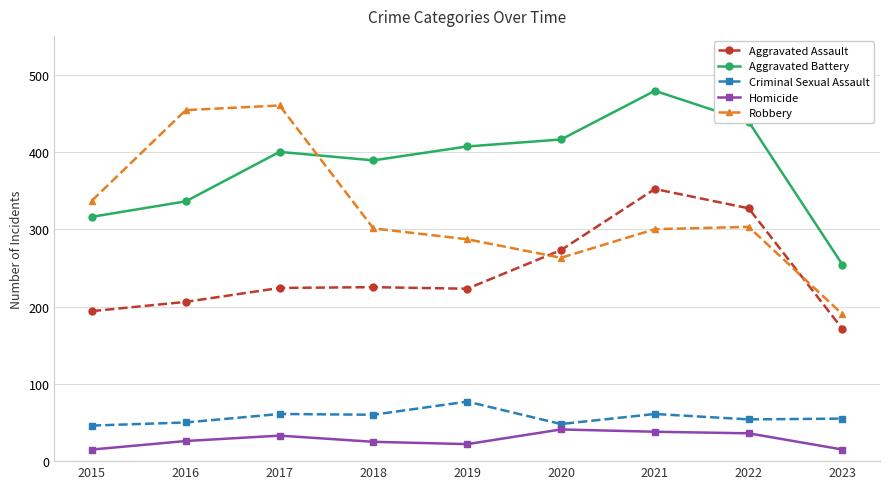

Where is the first local maximum for Aggravated Battery?

2017